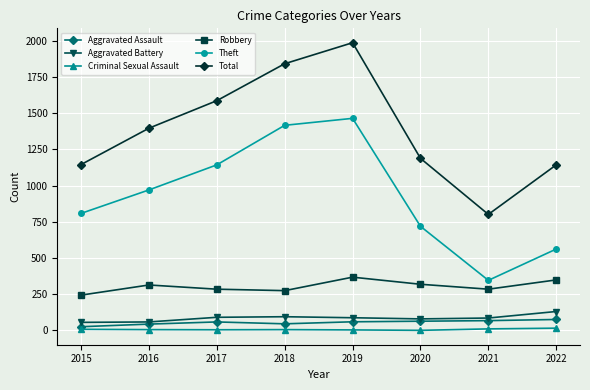

Read the Aggravated Battery value at 2018, to the nearest 10.

100